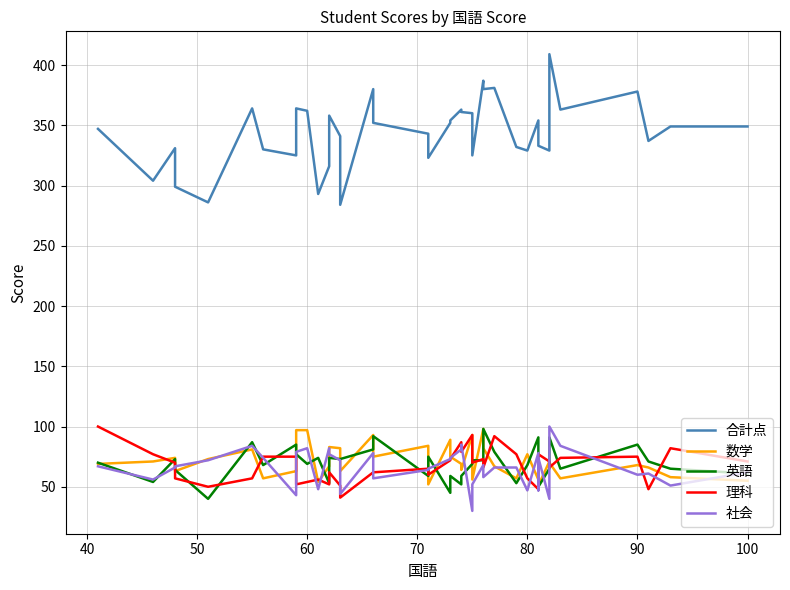

Where do 数学 and 英語 first cross each other?

30 and 40